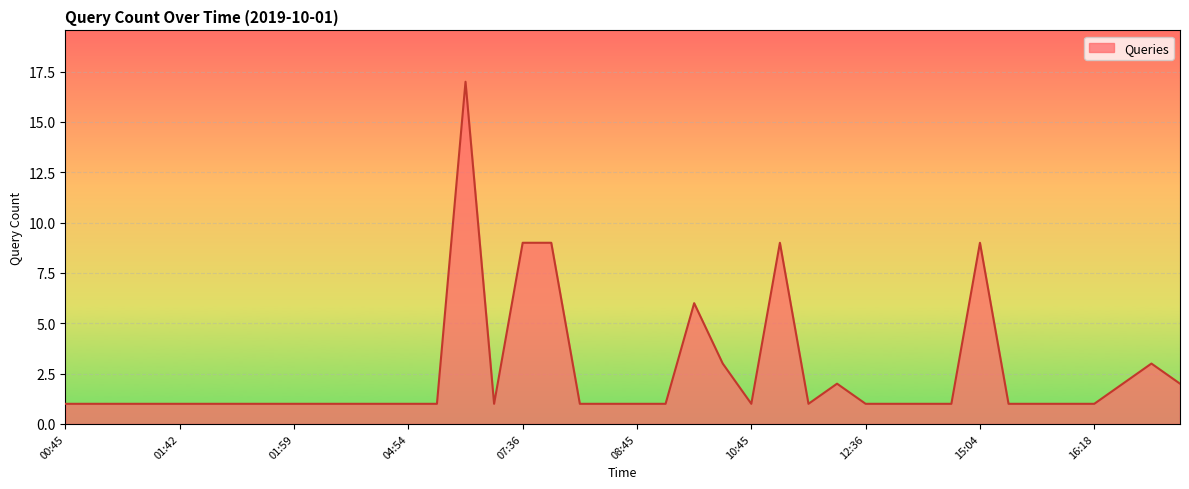

What is the maximum value shown in the chart?

17